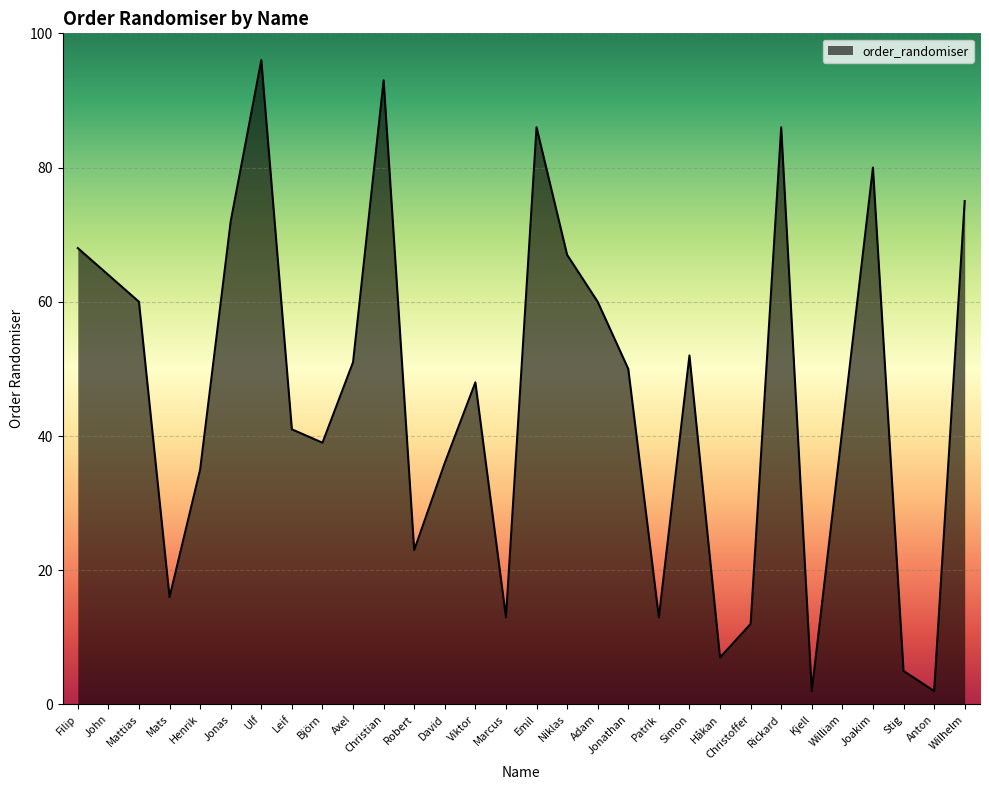

What is the greatest value displayed?

96